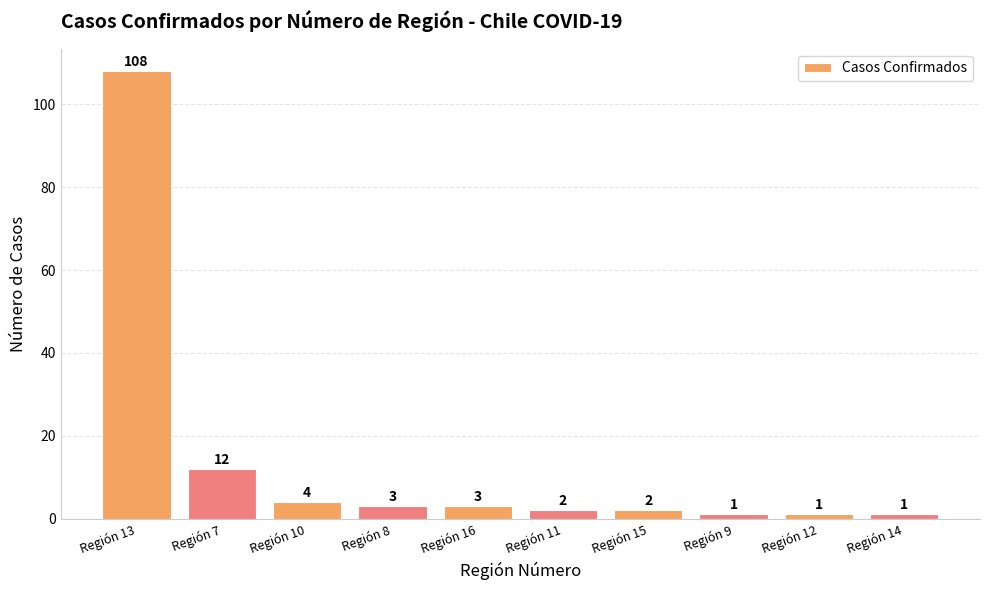

How many bars are there in total?

10